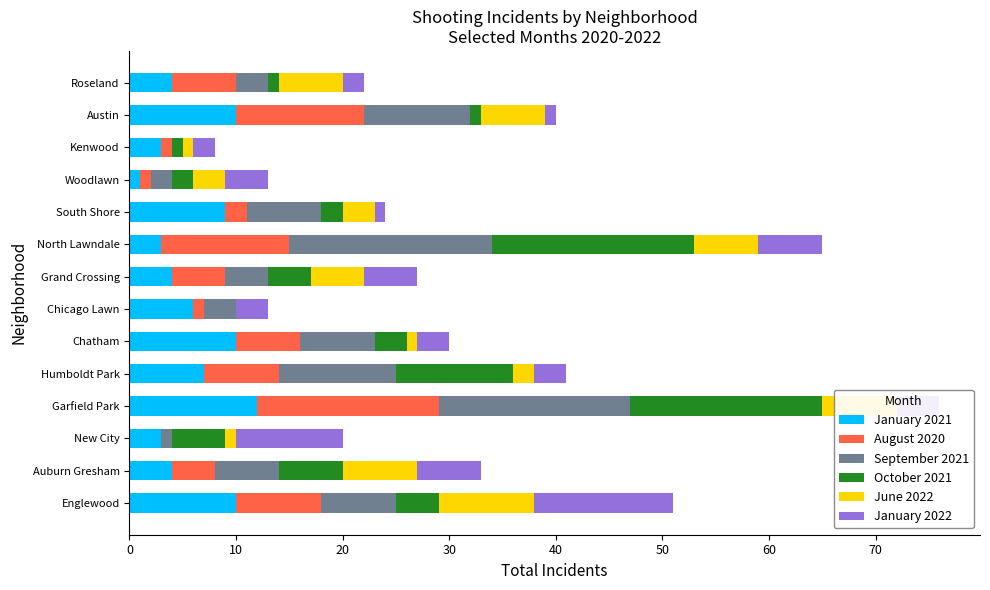

The January 2021 series shows 4 at Auburn Gresham. True or false?

True